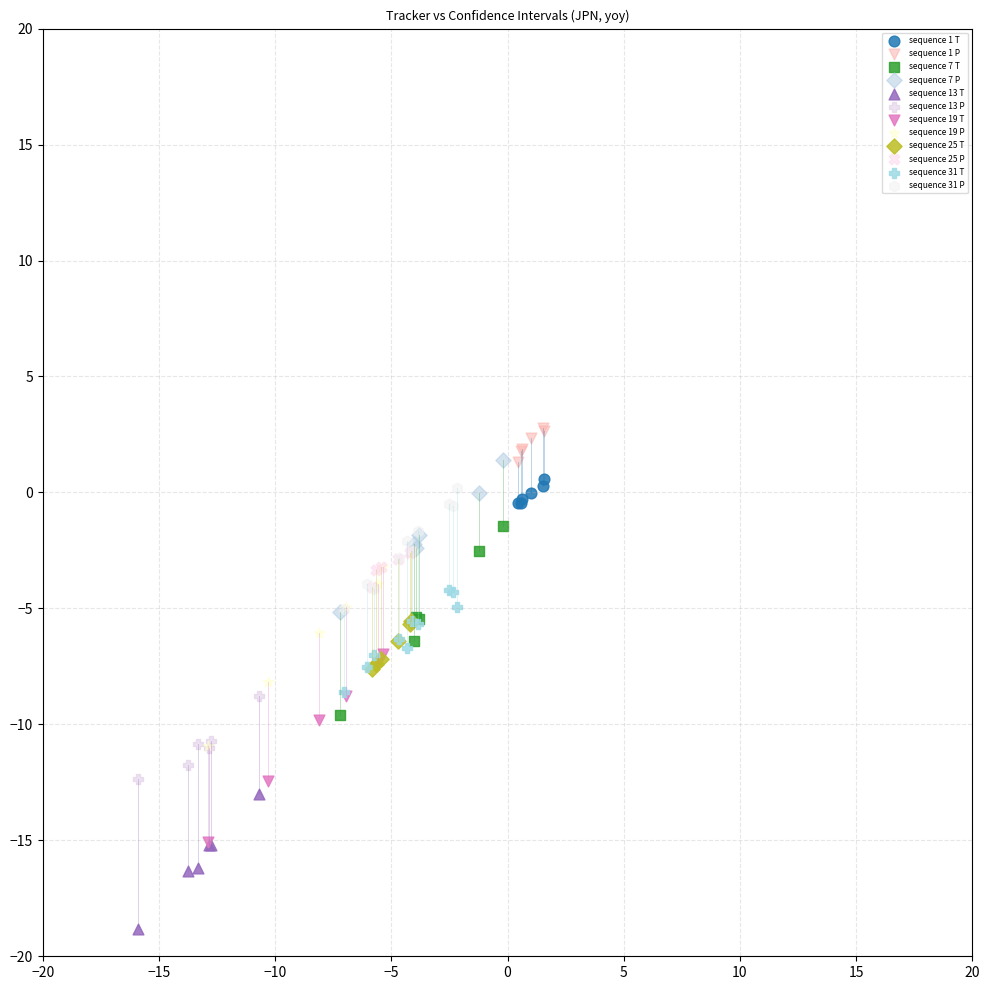

Which series reaches the minimum Y coordinate?

sequence 13 T